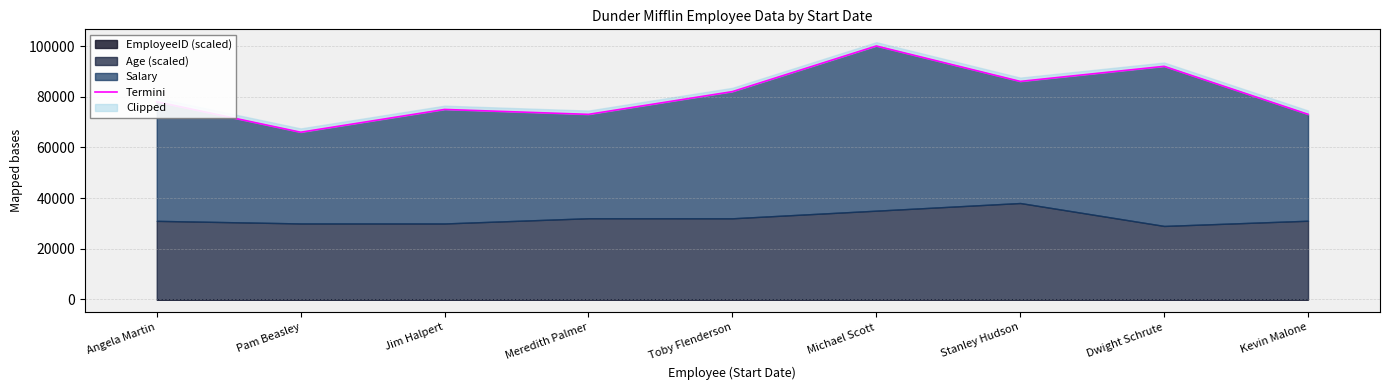

Is it true that the value at Michael Scott is 100060?

True